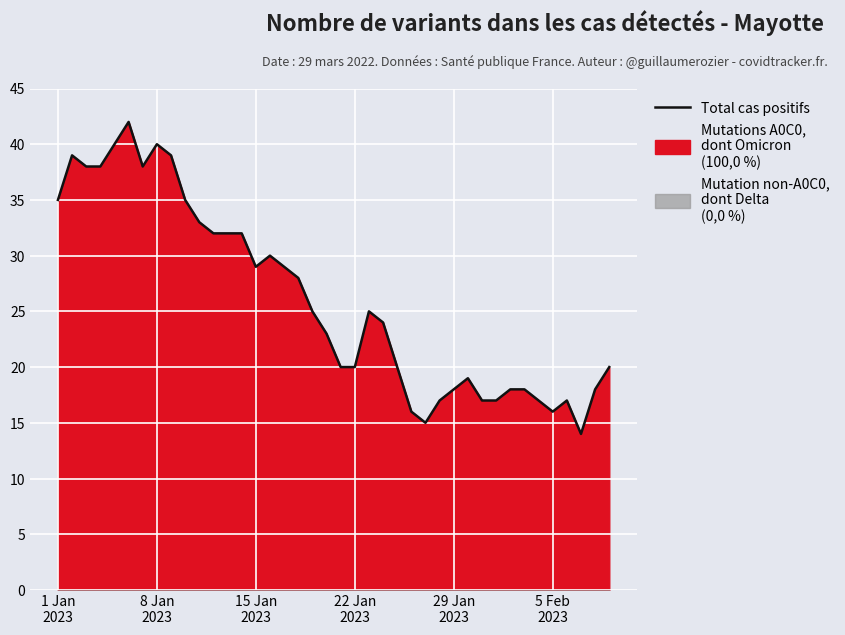

What is the lowest value of the Total cas positifs series?

14